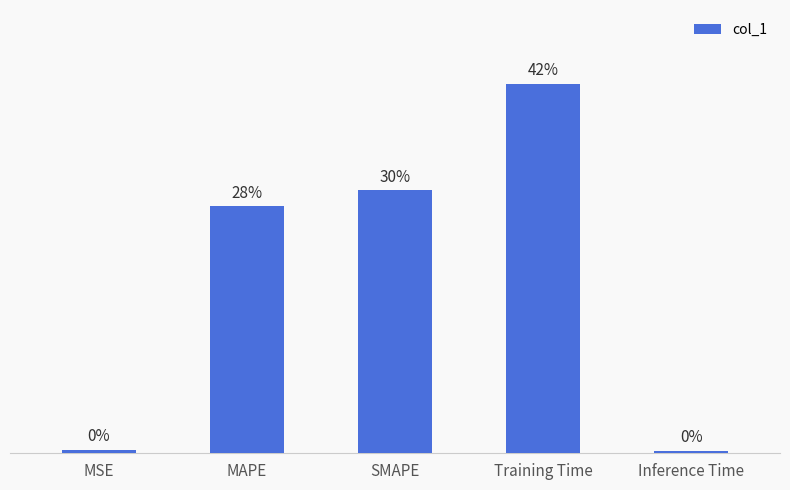

The value at MAPE is 0.2. True or false?

False